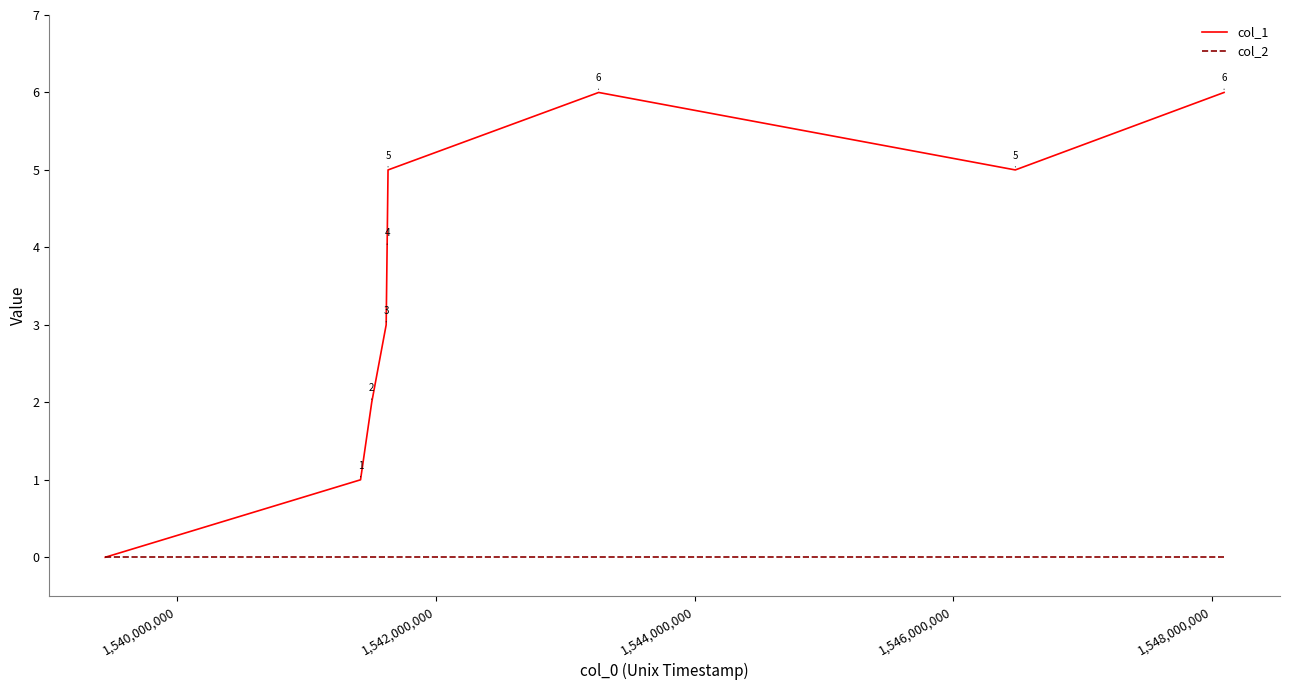

Which series has the widest spread of values?

col_1